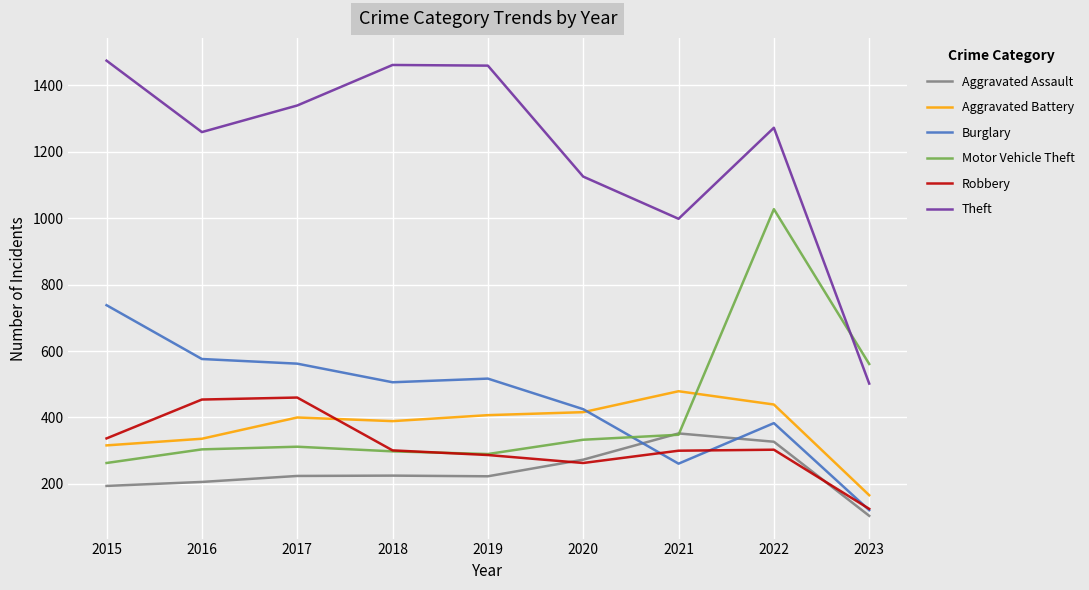

What is the spread (max minus min) of values at 2021?

737